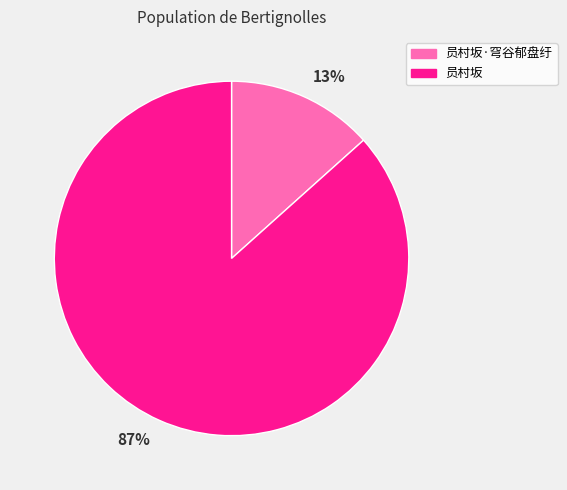

To the nearest percent, what is the combined percentage of 员村坂·穹谷郁盘纡 and 员村坂?

100%